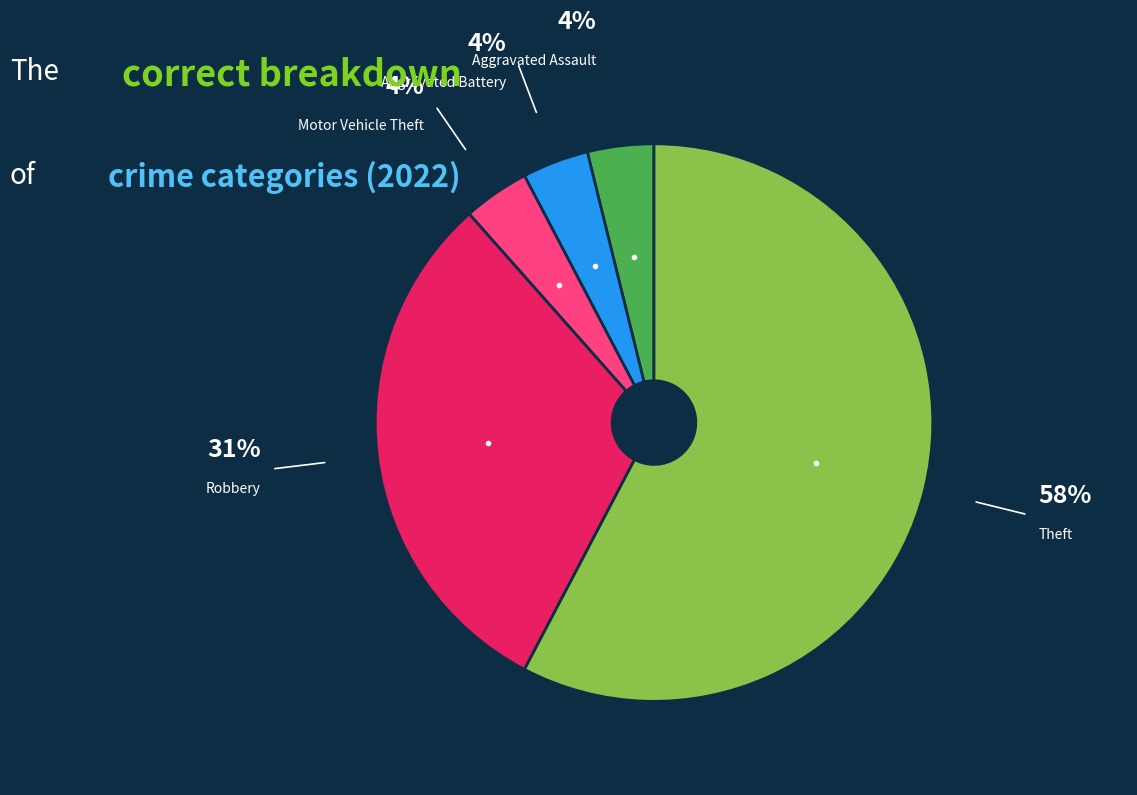

Does any single category account for the majority?

Yes